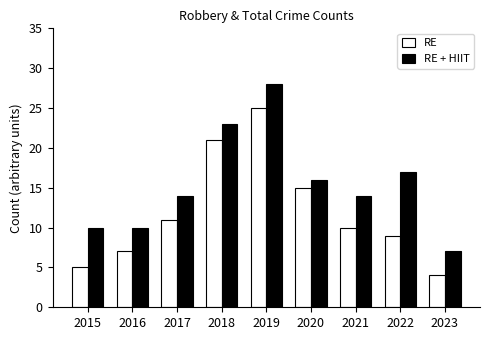

What is the average value of the RE series?

12